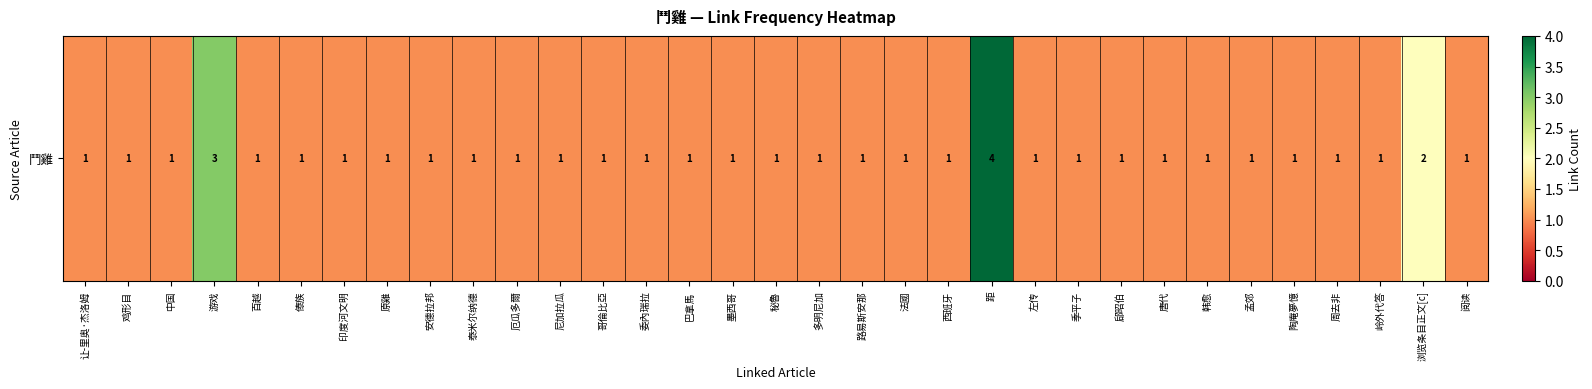

What is the difference between the maximum and minimum values?

3